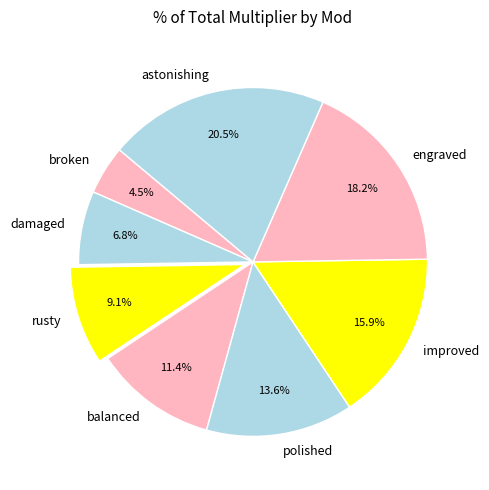

Rank the categories by value from lowest to highest.

broken, damaged, rusty, balanced, polished, improved, engraved, astonishing